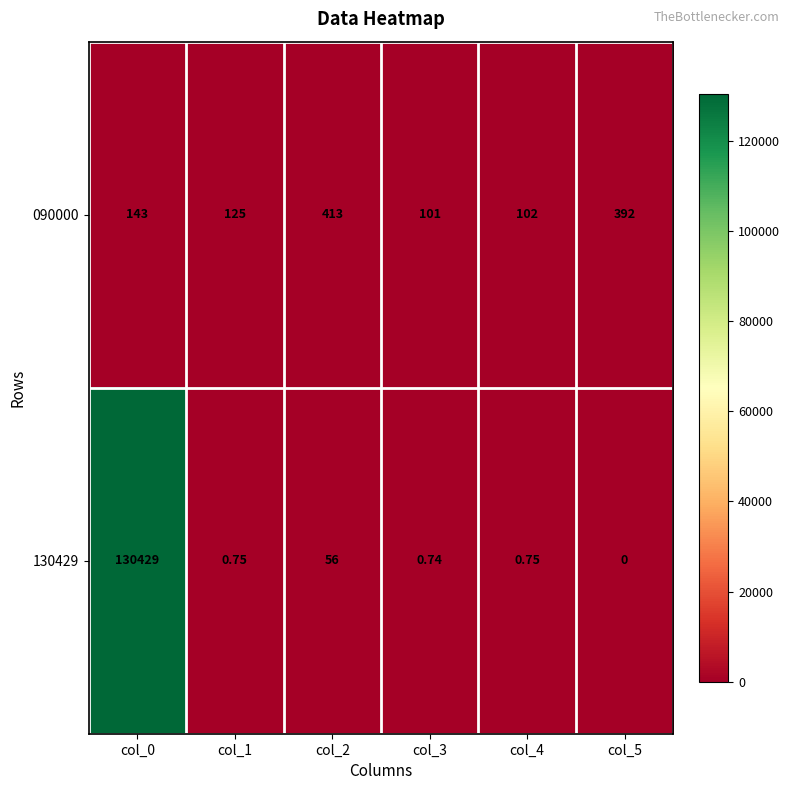

Rank the series by their maximum value, from highest to lowest.

130429, 090000